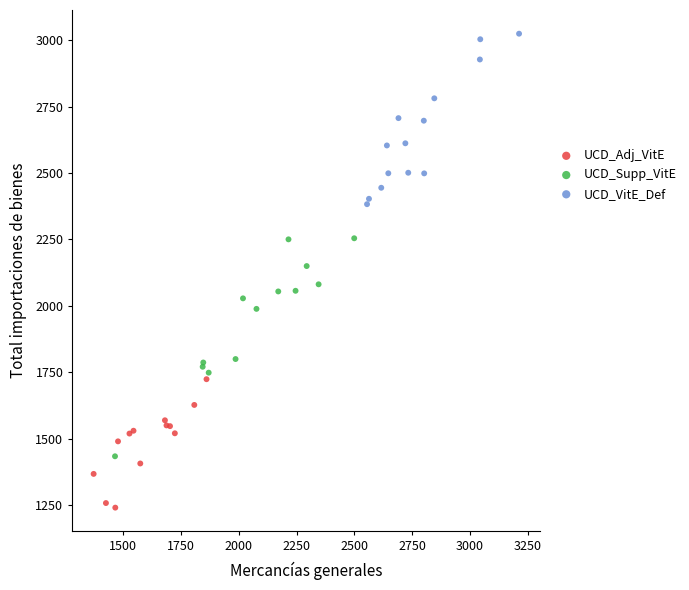

Which series contains the highest Y value?

UCD_VitE_Def